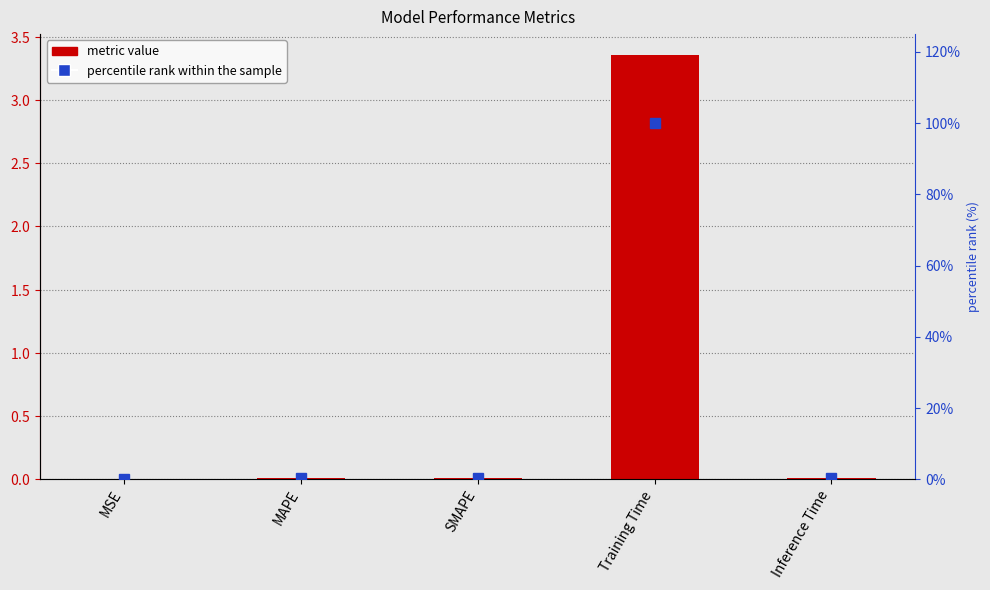

How many data points does each series have?

5